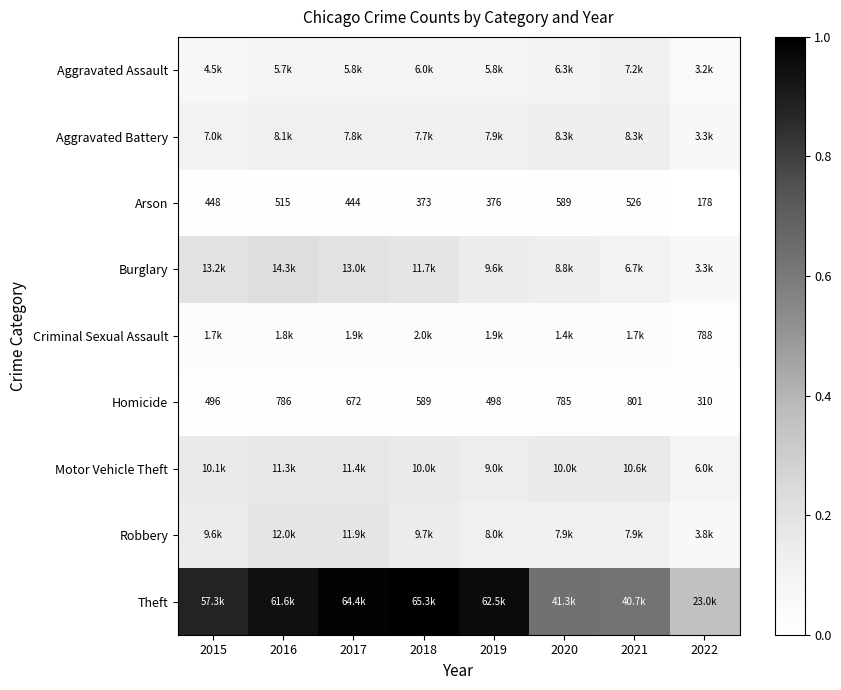

At which category is the sum across all series the highest?

2017